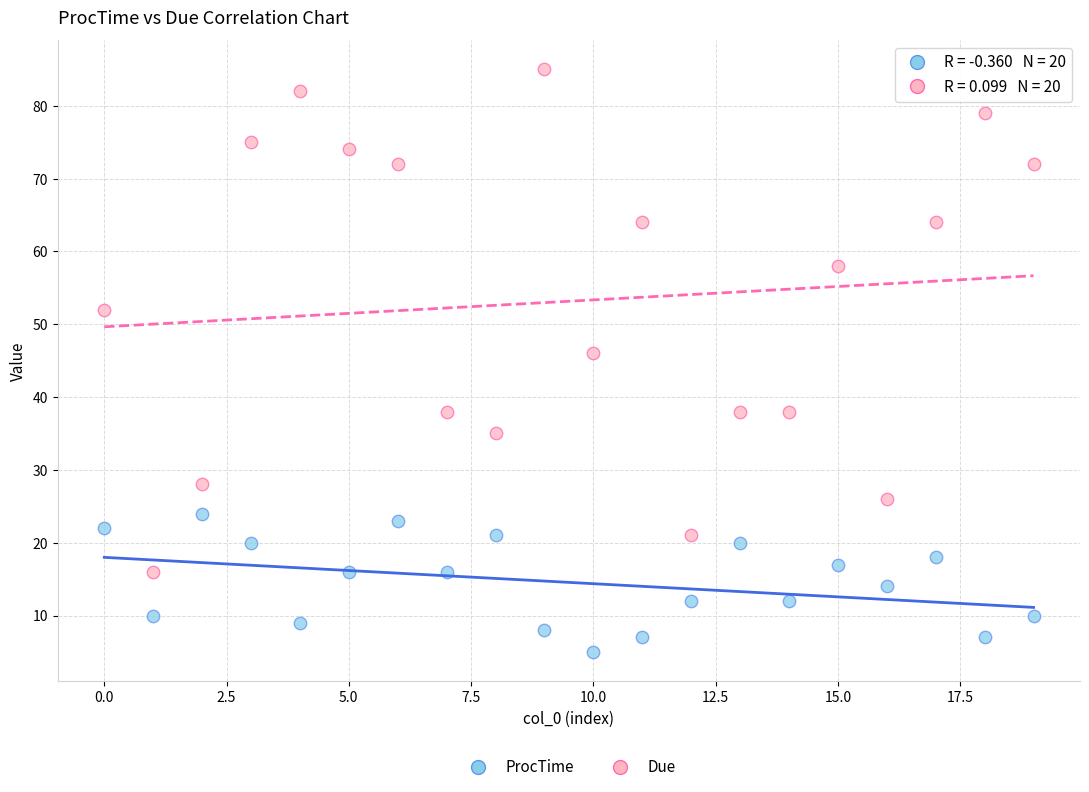

What are all the series names shown in the legend?

ProcTime, Due